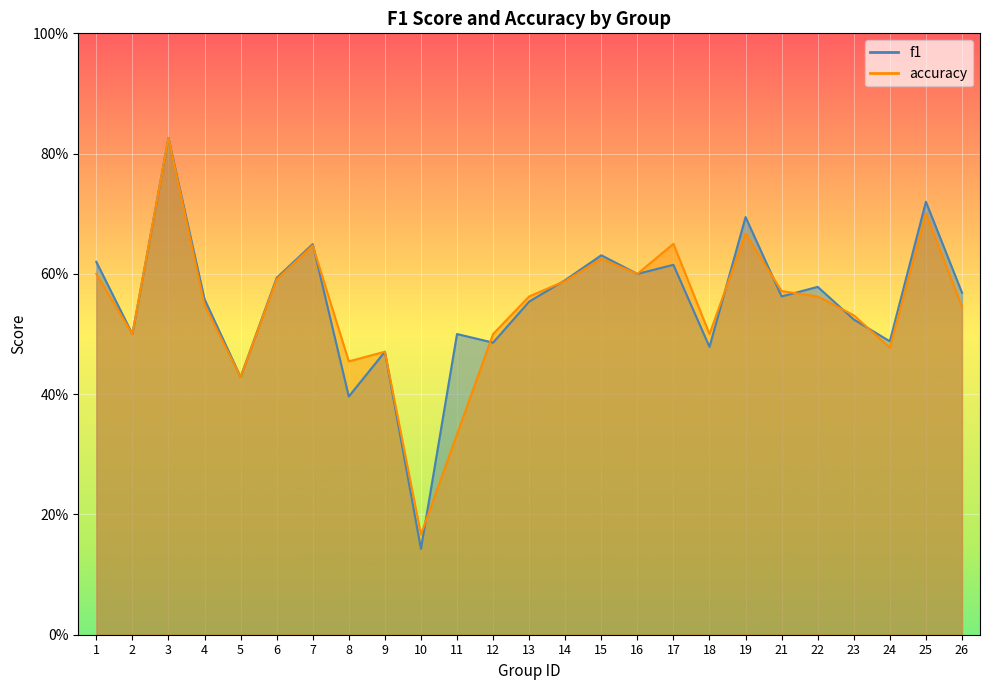

What is the maximum value shown in the chart?

0.8